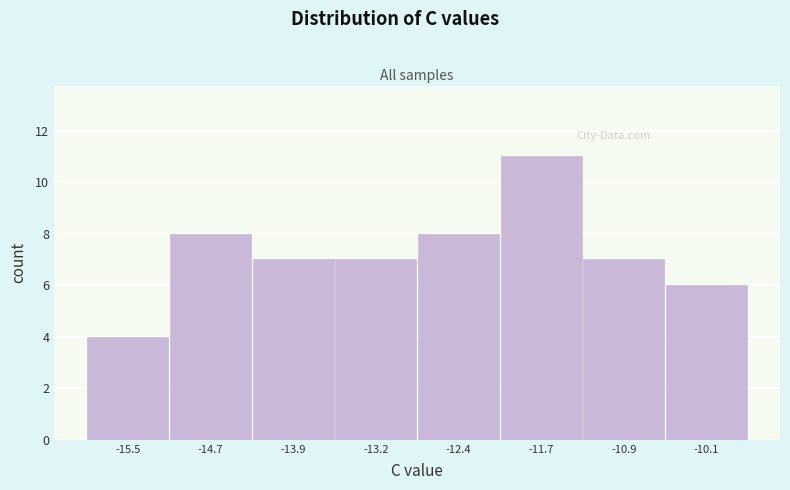

Over which range of the x-axis is the bar tallest?

-12.0 to -11.3